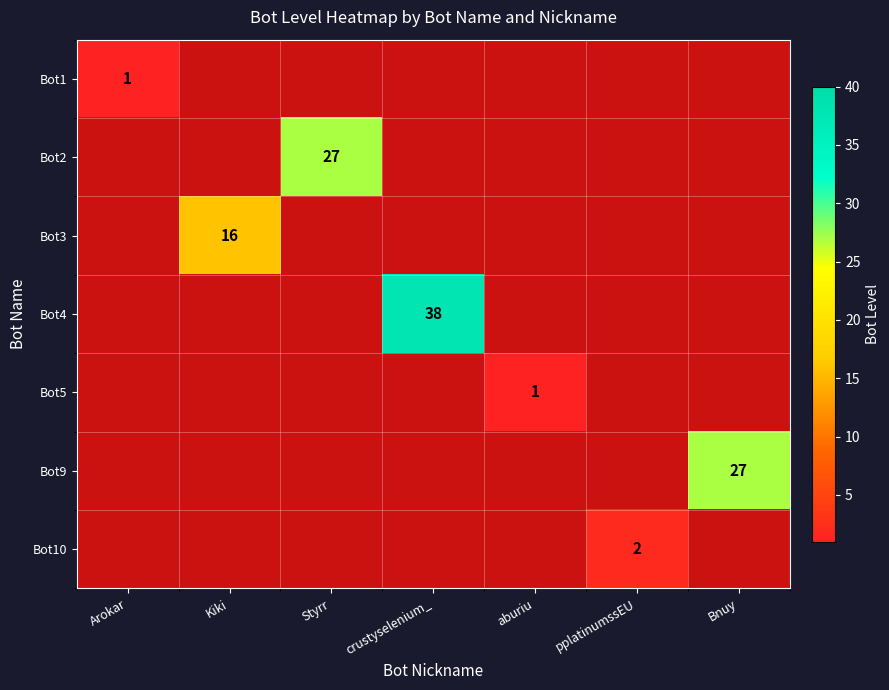

What is the maximum value shown in the chart?

38.0